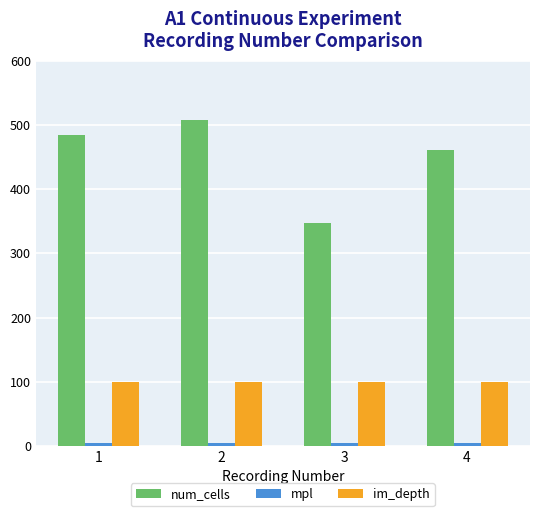

Which series has the widest spread of values?

num_cells